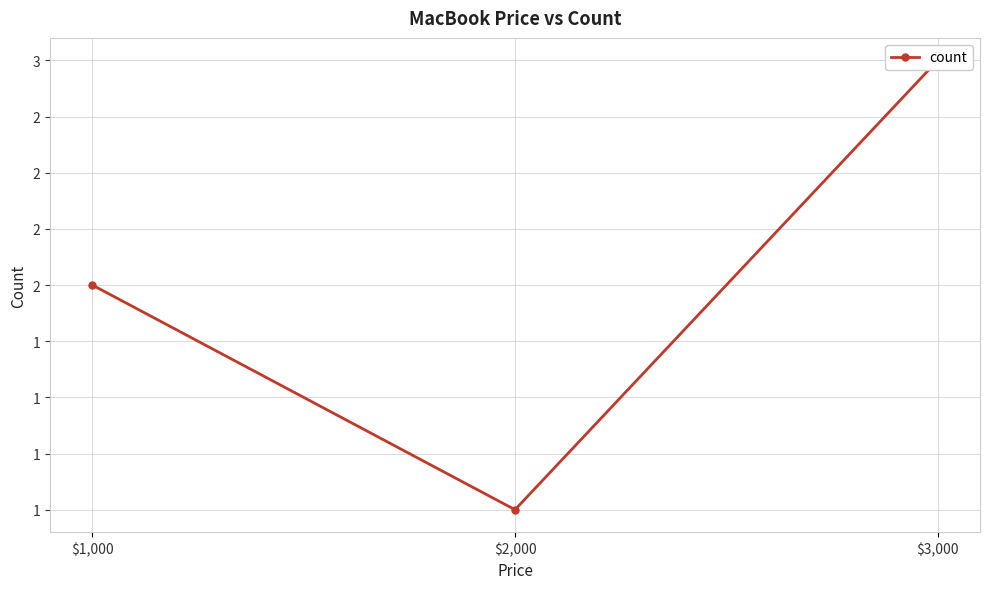

True or false: the data shows 1 at $1,000.

False